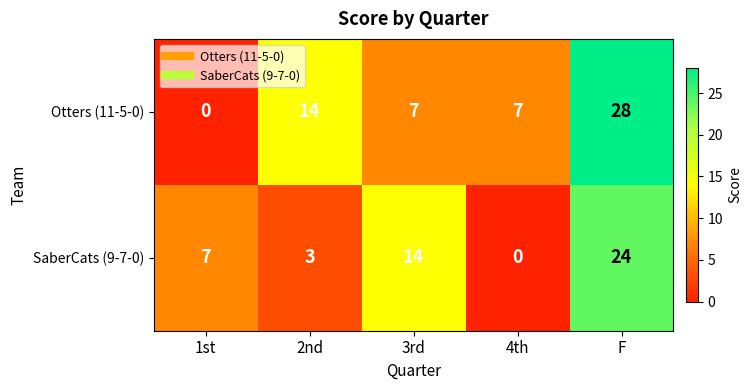

Read the Otters (11-5-0) value at 4th, to the nearest 10.

10